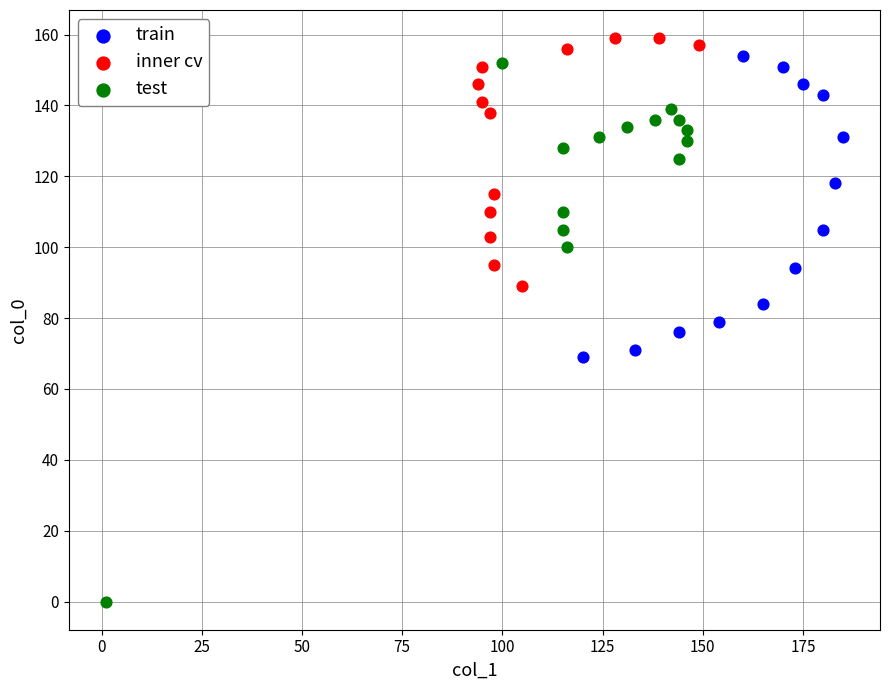

Which series contains the highest Y value?

inner cv